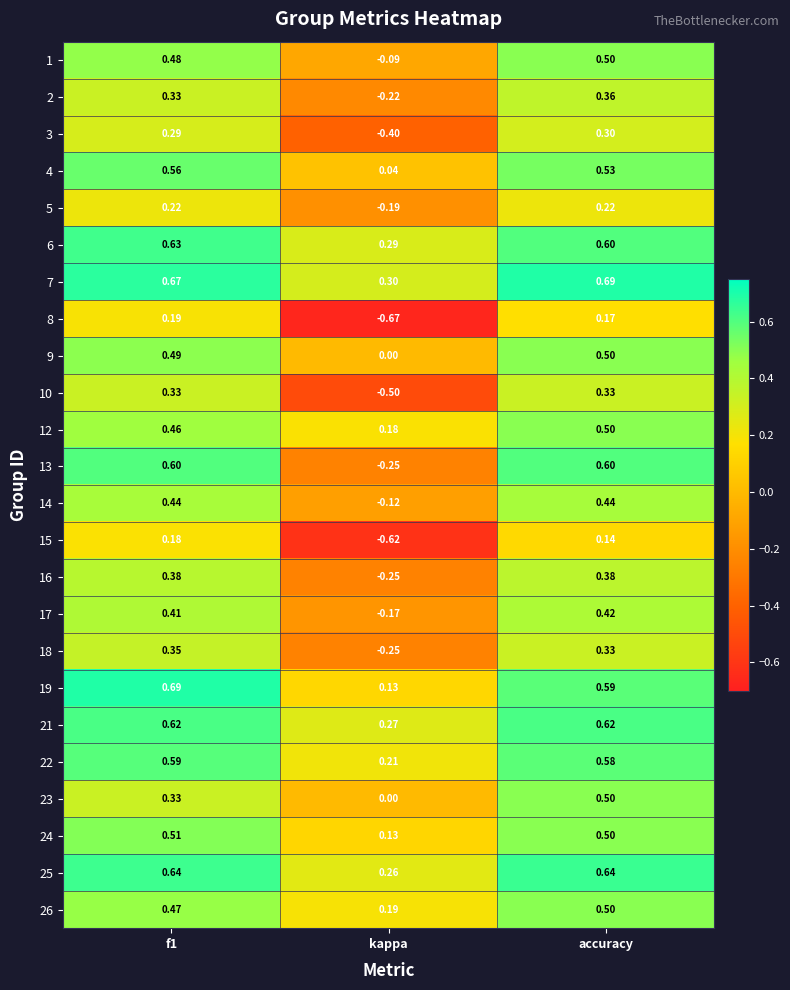

At which label does 7 reach its minimum?

kappa